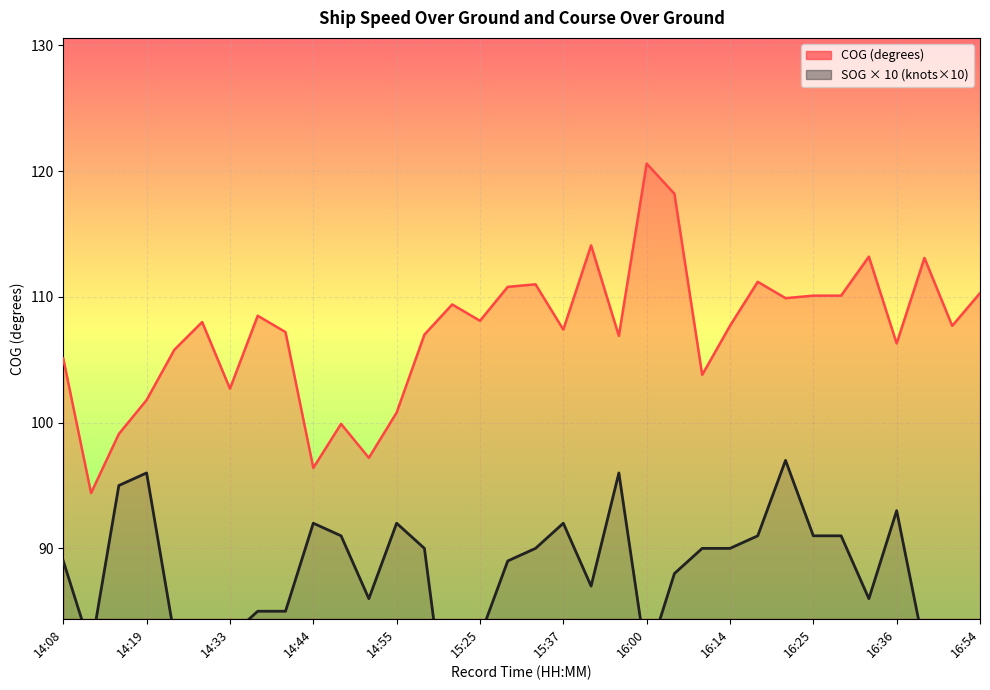

What is the highest value of the SOG series?

97.0